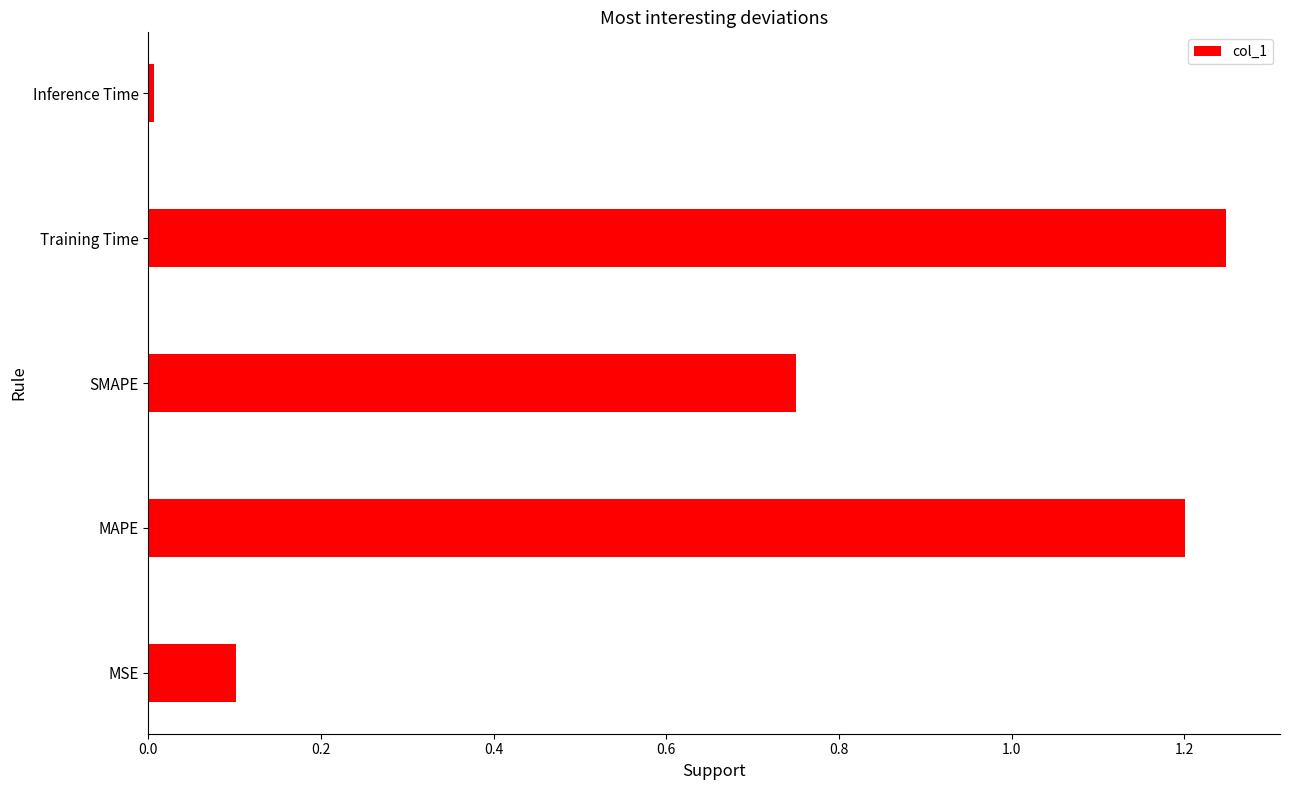

What is the change in value from SMAPE to Training Time?

+0.5